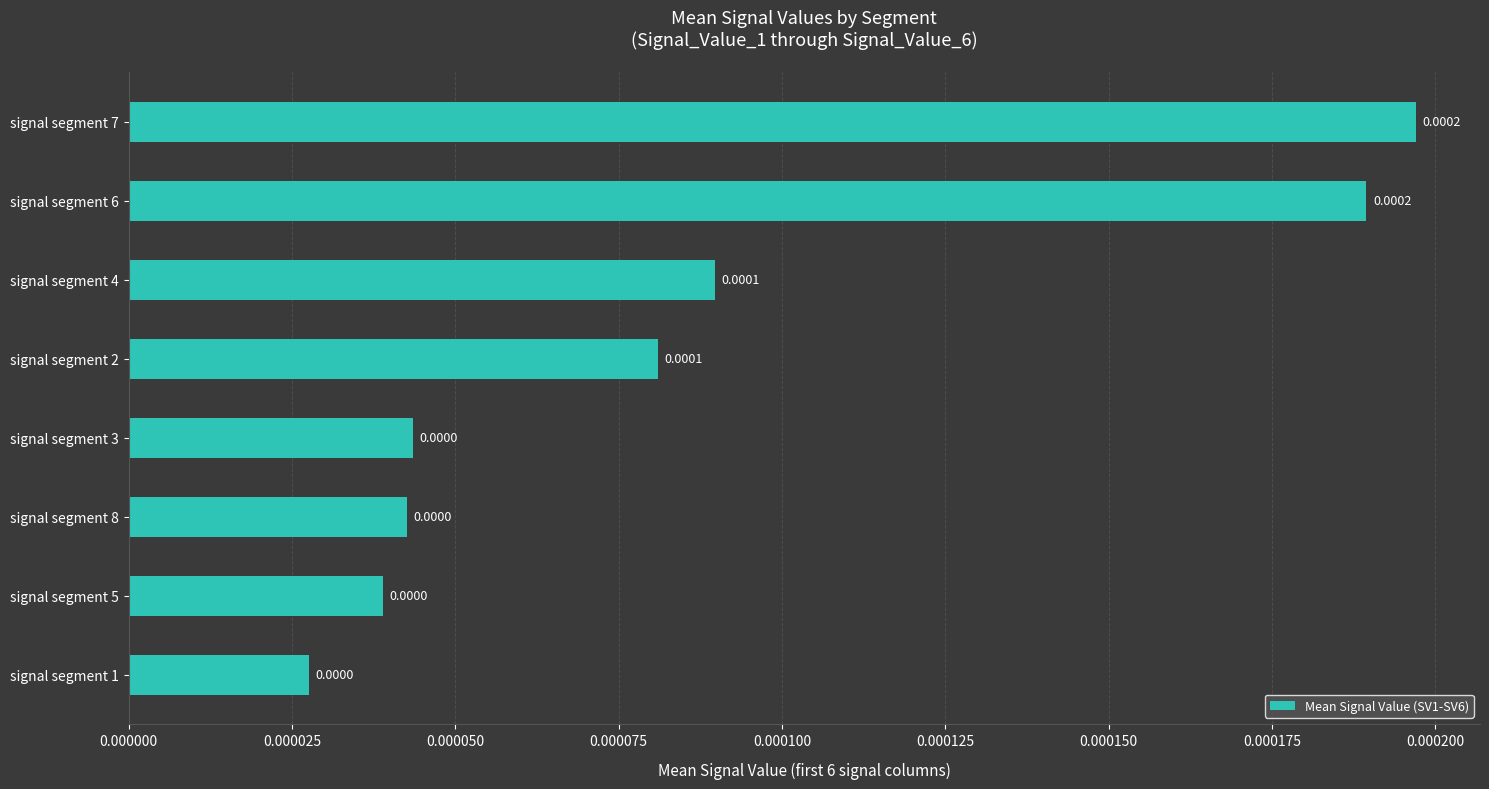

Between signal segment 2 and signal segment 3, which is larger?

signal segment 2